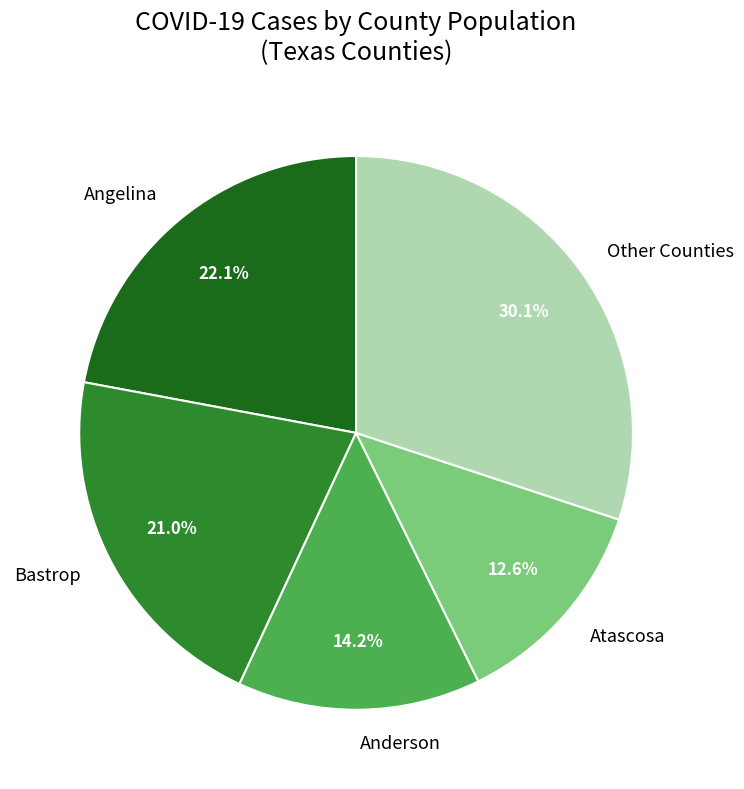

What is the ratio of the value at Bastrop to the value at Atascosa?

1.7